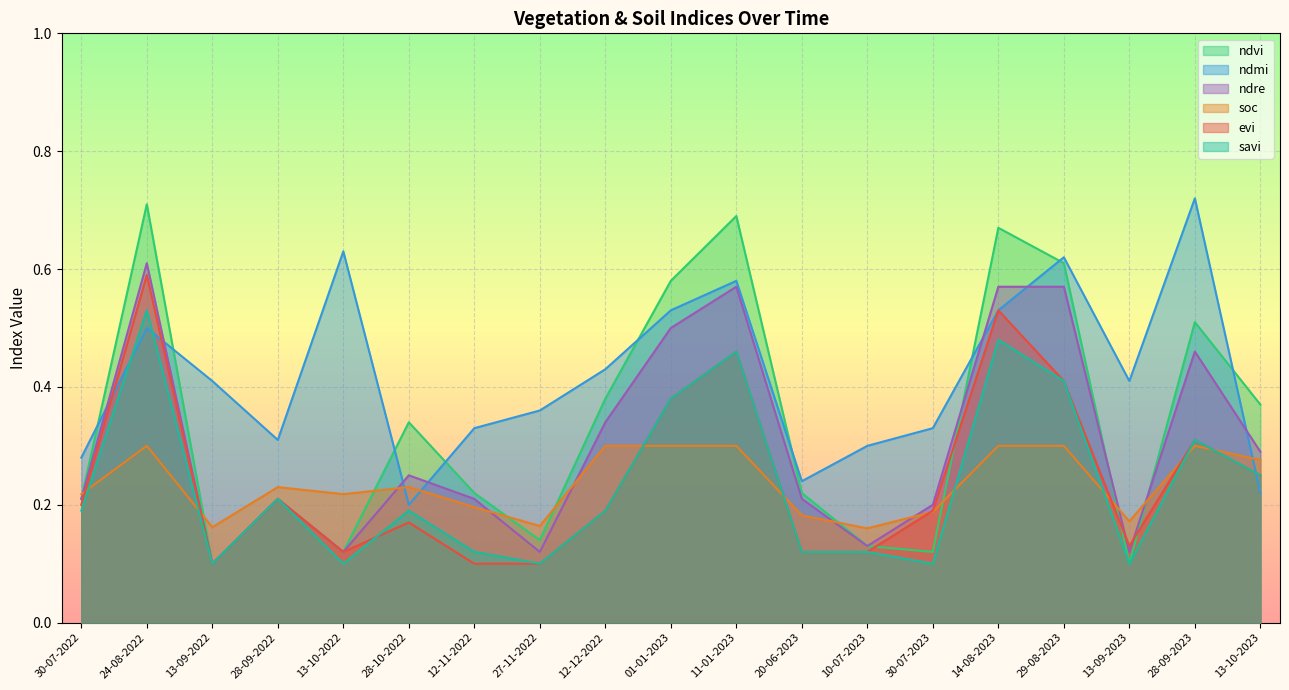

Reading left to right, extract all data points from this chart.

ndvi: 30-07-2022=0.2	24-08-2022=0.7	13-09-2022=0.1	28-09-2022=0.2	13-10-2022=0.1	28-10-2022=0.3	12-11-2022=0.2	27-11-2022=0.1	12-12-2022=0.4	01-01-2023=0.6	11-01-2023=0.7	20-06-2023=0.2	10-07-2023=0.1	30-07-2023=0.1	14-08-2023=0.7	29-08-2023=0.6	13-09-2023=0.1	28-09-2023=0.5	13-10-2023=0.4
ndmi: 30-07-2022=0.3	24-08-2022=0.5	13-09-2022=0.4	28-09-2022=0.3	13-10-2022=0.6	28-10-2022=0.2	12-11-2022=0.3	27-11-2022=0.4	12-12-2022=0.4	01-01-2023=0.5	11-01-2023=0.6	20-06-2023=0.2	10-07-2023=0.3	30-07-2023=0.3	14-08-2023=0.5	29-08-2023=0.6	13-09-2023=0.4	28-09-2023=0.7	13-10-2023=0.2
ndre: 30-07-2022=0.2	24-08-2022=0.6	13-09-2022=0.1	28-09-2022=0.2	13-10-2022=0.1	28-10-2022=0.2	12-11-2022=0.2	27-11-2022=0.1	12-12-2022=0.3	01-01-2023=0.5	11-01-2023=0.6	20-06-2023=0.2	10-07-2023=0.1	30-07-2023=0.2	14-08-2023=0.6	29-08-2023=0.6	13-09-2023=0.1	28-09-2023=0.5	13-10-2023=0.3
soc: 30-07-2022=0.2	24-08-2022=0.3	13-09-2022=0.2	28-09-2022=0.2	13-10-2022=0.2	28-10-2022=0.2	12-11-2022=0.2	27-11-2022=0.2	12-12-2022=0.3	01-01-2023=0.3	11-01-2023=0.3	20-06-2023=0.2	10-07-2023=0.2	30-07-2023=0.2	14-08-2023=0.3	29-08-2023=0.3	13-09-2023=0.2	28-09-2023=0.3	13-10-2023=0.3
evi: 30-07-2022=0.2	24-08-2022=0.6	13-09-2022=0.1	28-09-2022=0.2	13-10-2022=0.1	28-10-2022=0.2	12-11-2022=0.1	27-11-2022=0.1	12-12-2022=0.2	01-01-2023=0.4	11-01-2023=0.5	20-06-2023=0.1	10-07-2023=0.1	30-07-2023=0.2	14-08-2023=0.5	29-08-2023=0.4	13-09-2023=0.1	28-09-2023=0.3	13-10-2023=0.2
savi: 30-07-2022=0.2	24-08-2022=0.5	13-09-2022=0.1	28-09-2022=0.2	13-10-2022=0.1	28-10-2022=0.2	12-11-2022=0.1	27-11-2022=0.1	12-12-2022=0.2	01-01-2023=0.4	11-01-2023=0.5	20-06-2023=0.1	10-07-2023=0.1	30-07-2023=0.1	14-08-2023=0.5	29-08-2023=0.4	13-09-2023=0.1	28-09-2023=0.3	13-10-2023=0.2